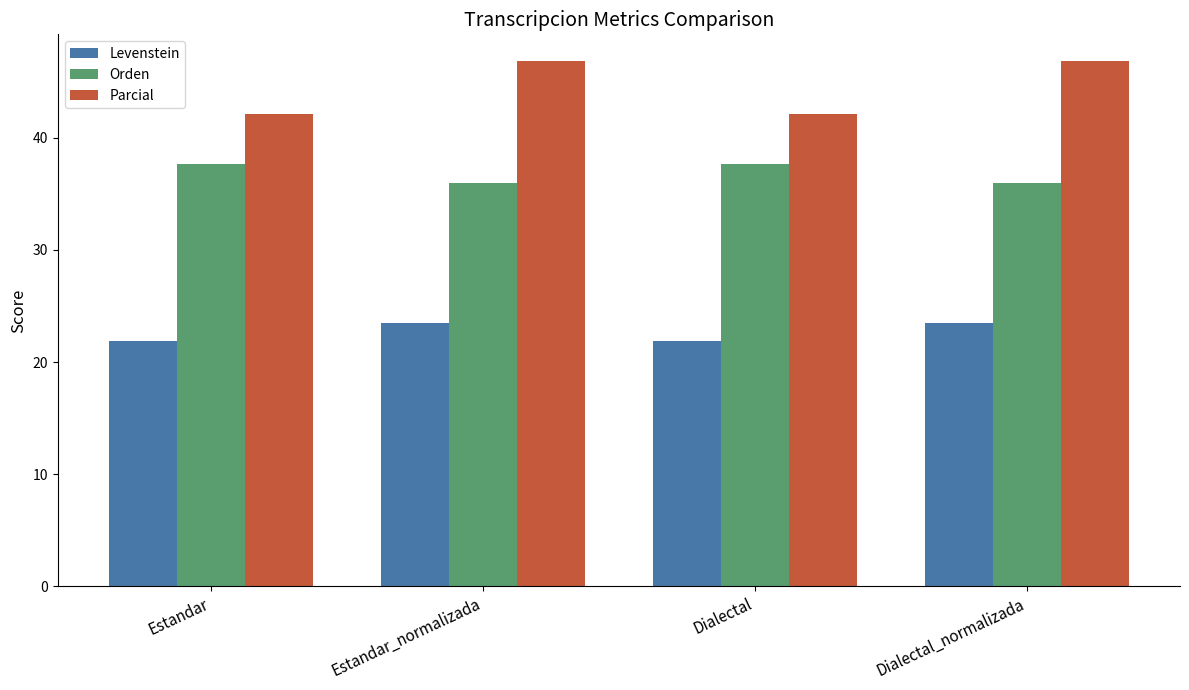

What is the lowest value of the Levenstein series?

21.9